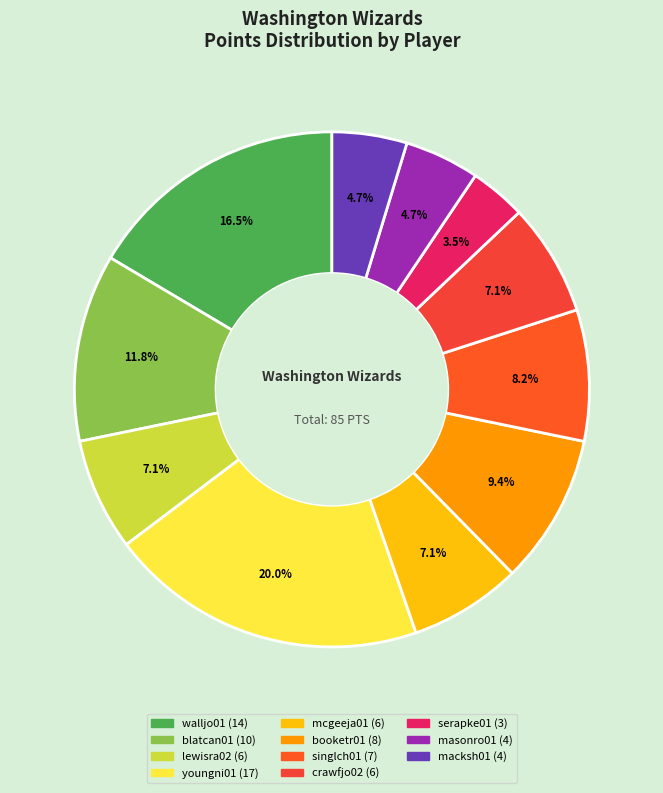

Which slice is the largest?

youngni01